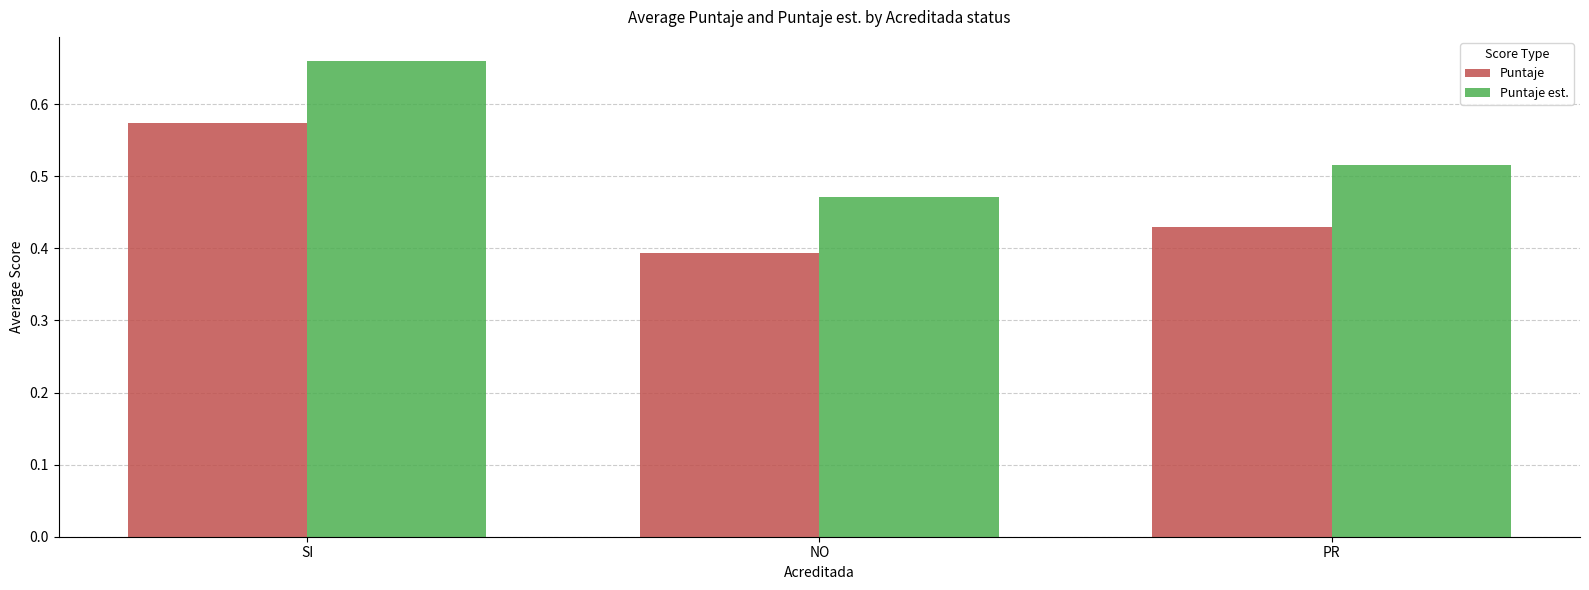

What is the difference between the Puntaje est. values at NO and SI?

0.2